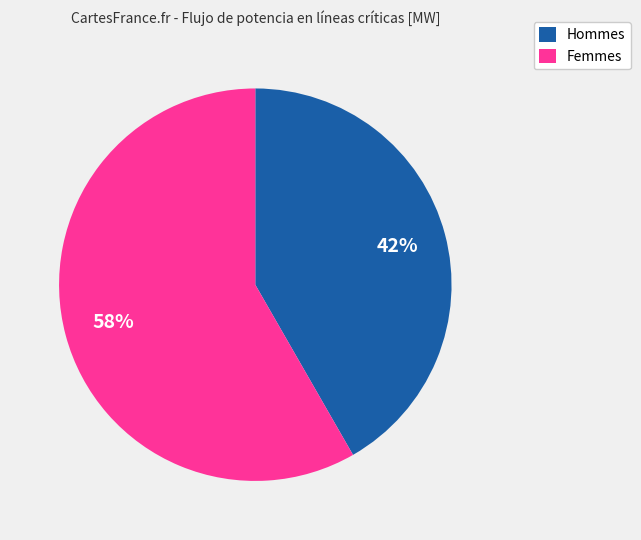

Do Femmes and Hommes together represent more than half of the pie?

Yes